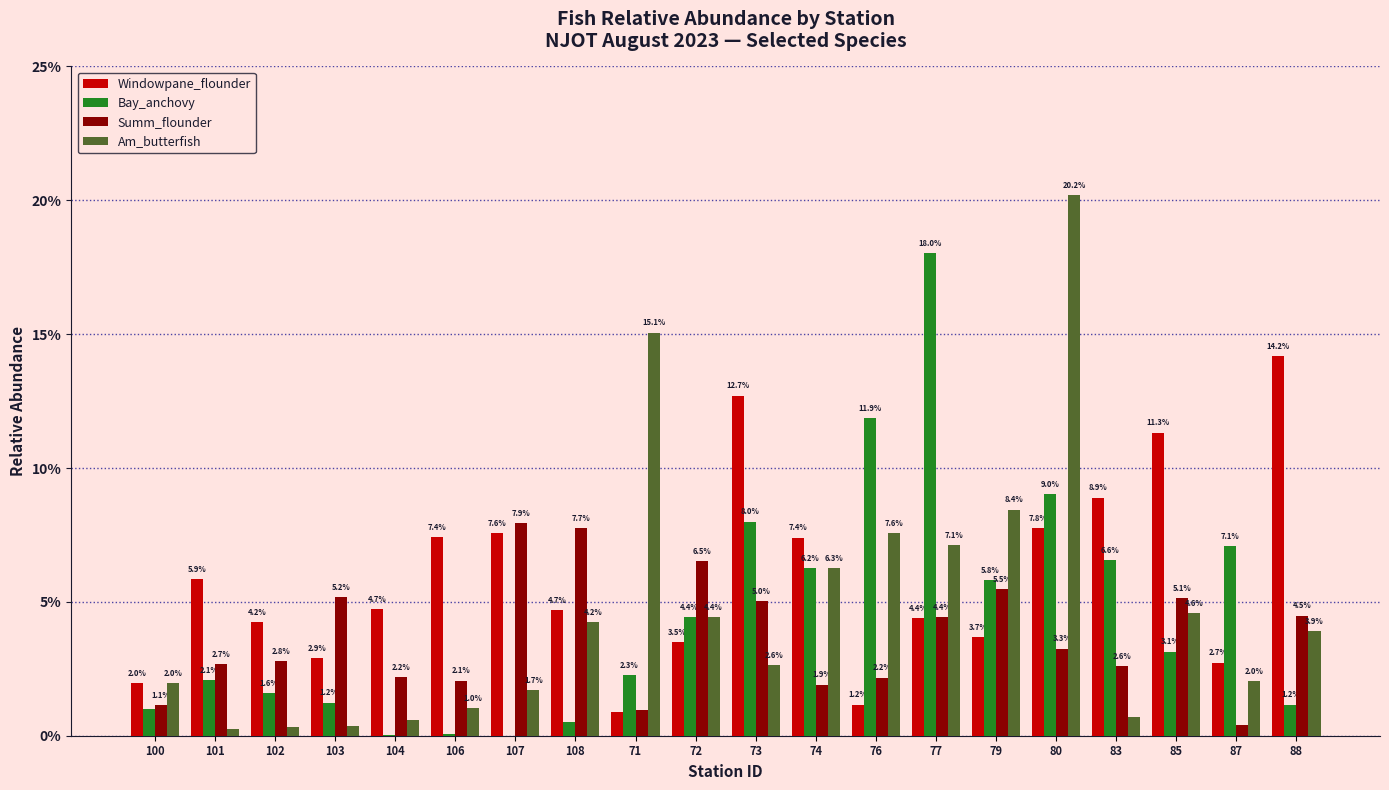

What are all the series names shown in the legend?

Windowpane_flounder, Bay_anchovy, Summ_flounder, Am_butterfish